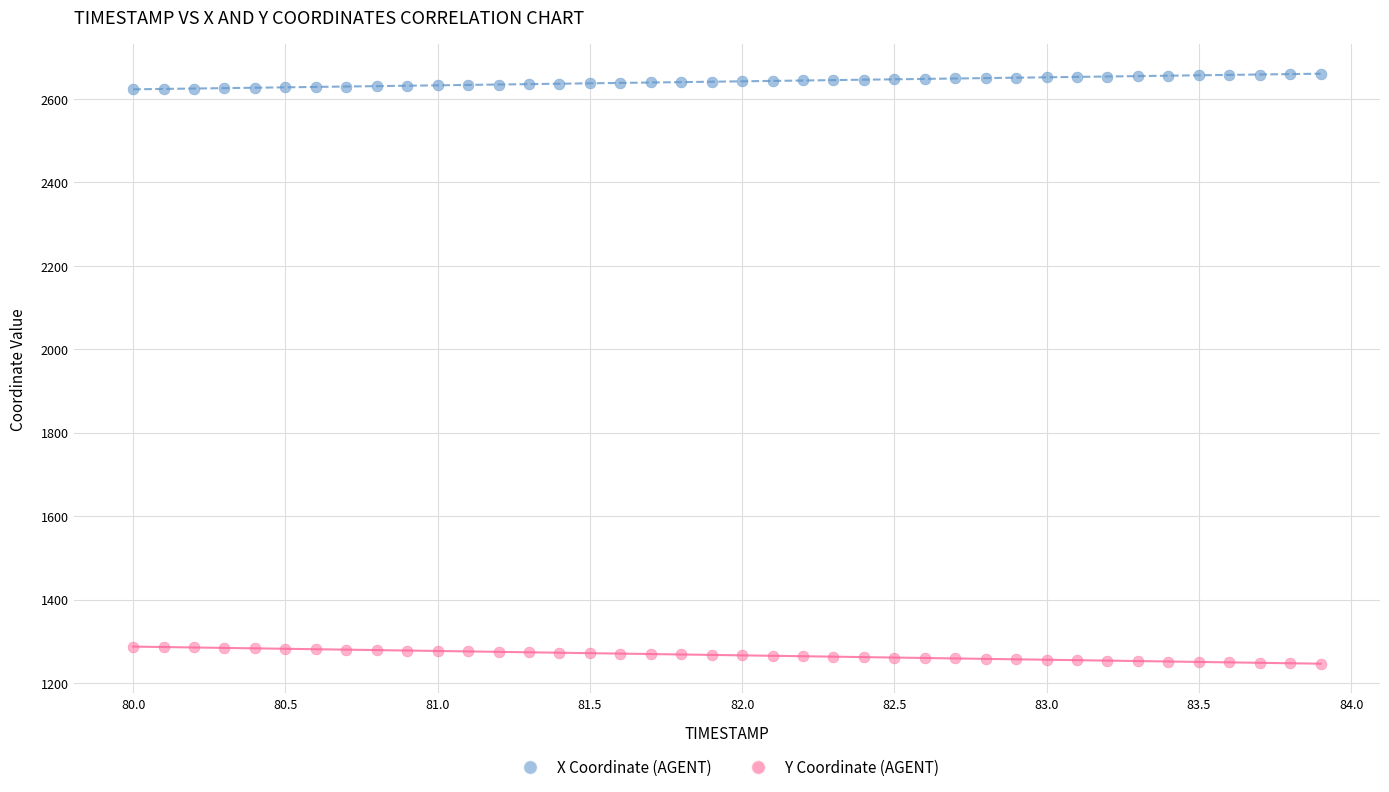

Across all data points, what is the range of X values (max minus min)?

3.9